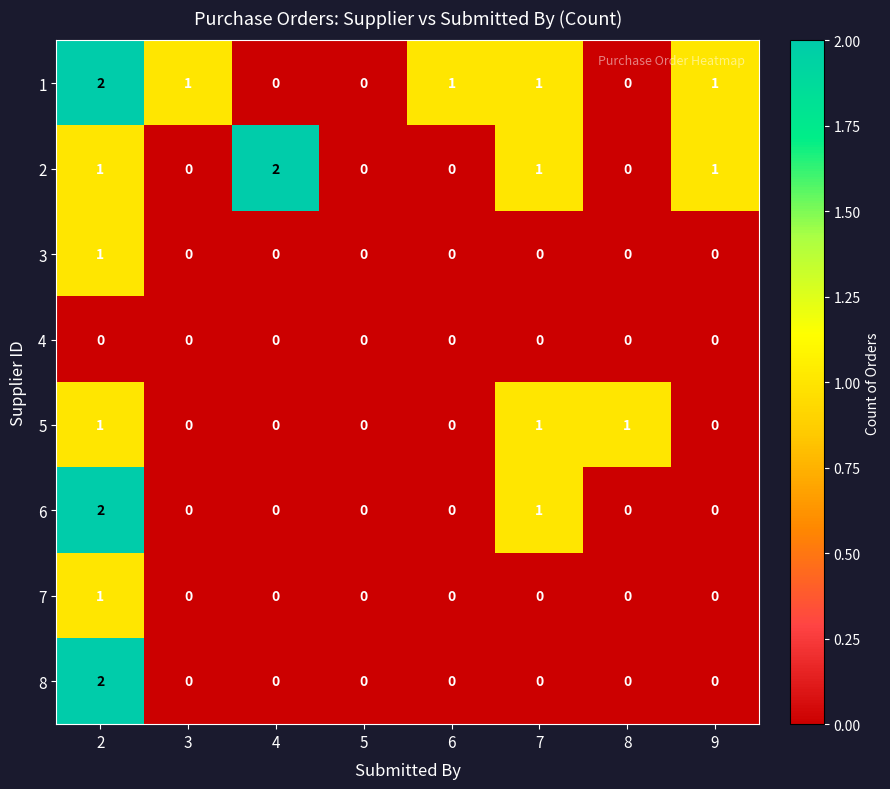

The 2 series shows 0 at 8. True or false?

True